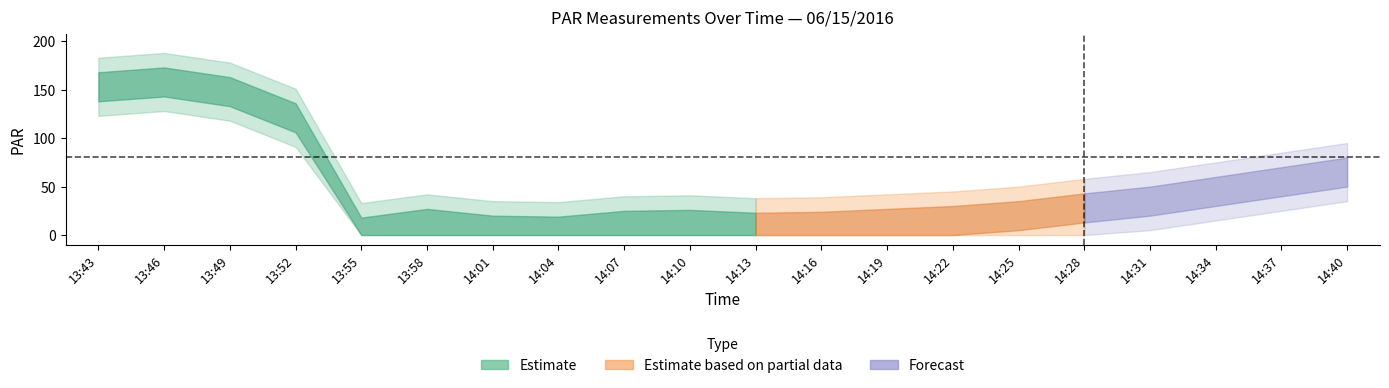

Does the chart display data point markers on the line(s)?

No